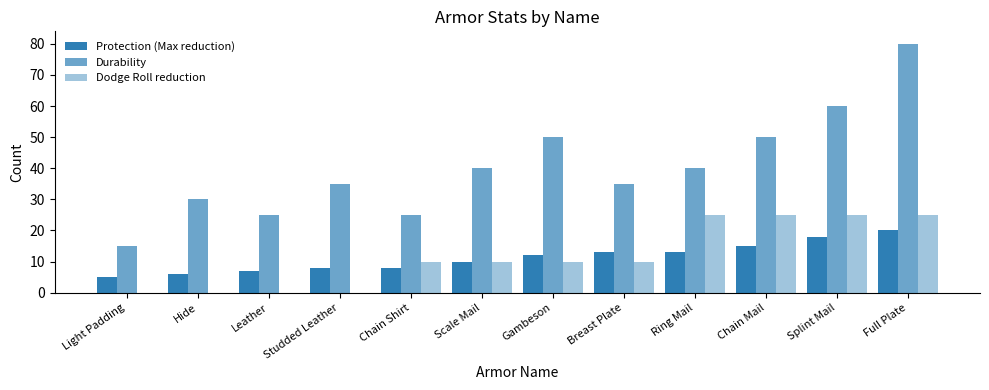

True or false: Durability has a value of 17 at Ring Mail.

False